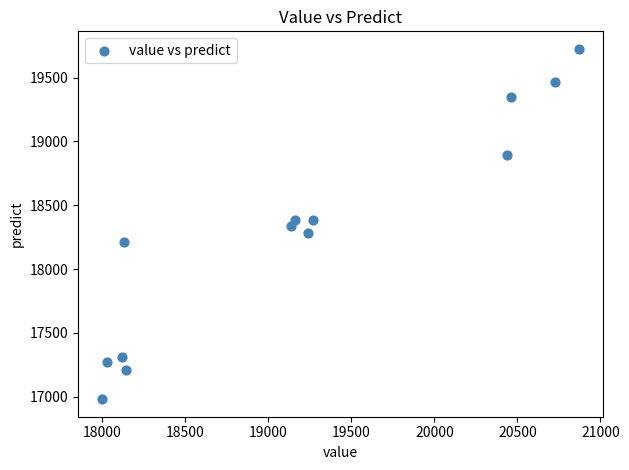

What is the range of X values (max minus min)?

2872.0